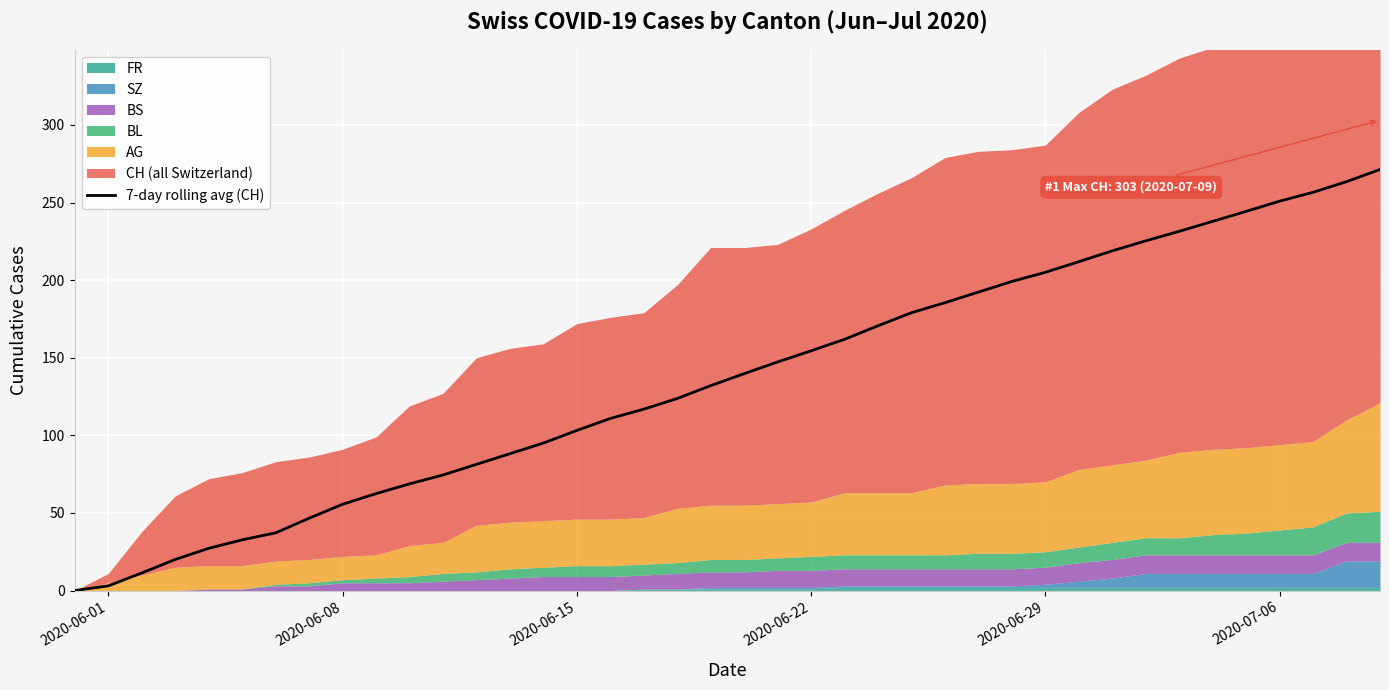

What is the highest value of the 7-day rolling avg (CH) series?

271.3